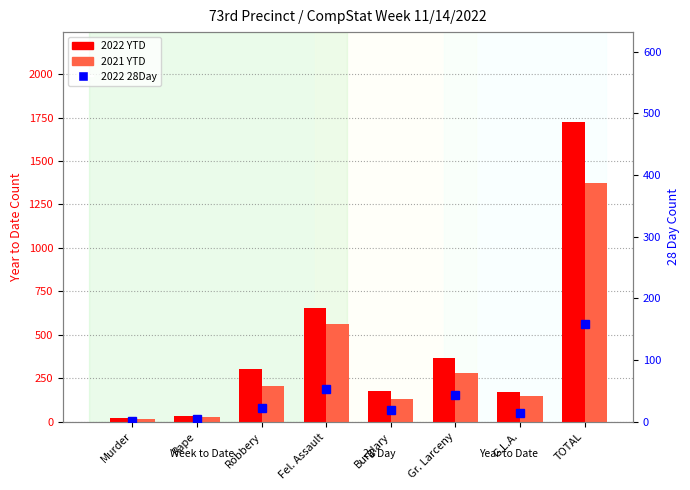

Which has a higher value, Gr. Larceny or Burglary?

Gr. Larceny